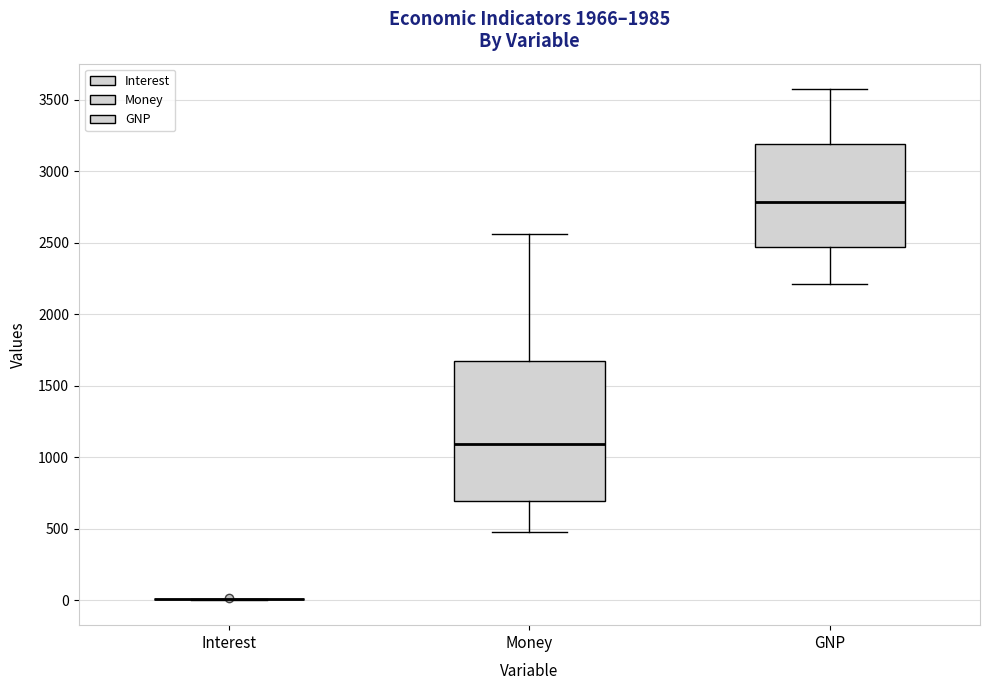

Reading left to right, read every box against the y-axis: the position of its median line, the range the box covers, and the ends of its whiskers. The values are not printed on the chart, so give them approximately, as read against the axis.

Interest: box collapsed to a line at 0, whiskers 0 to 0
Money: median 1100, box 700 to 1650, whiskers 500 to 2550
GNP: median 2800, box 2450 to 3200, whiskers 2200 to 3550